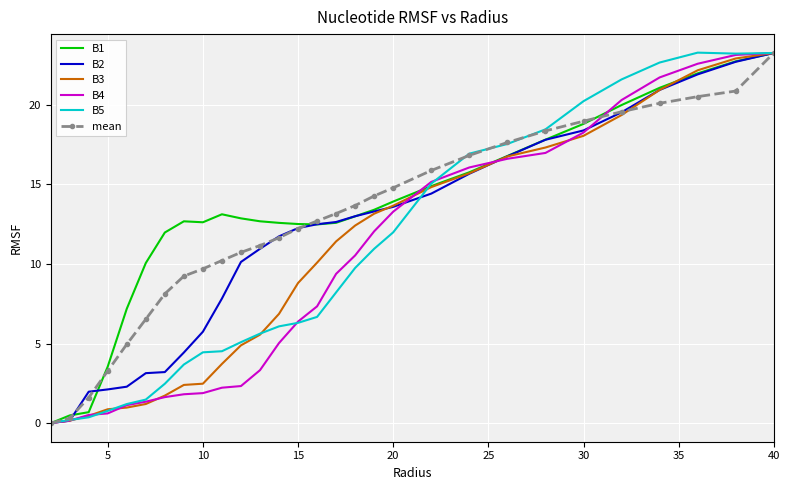

What is the maximum value shown in the chart?

23.3